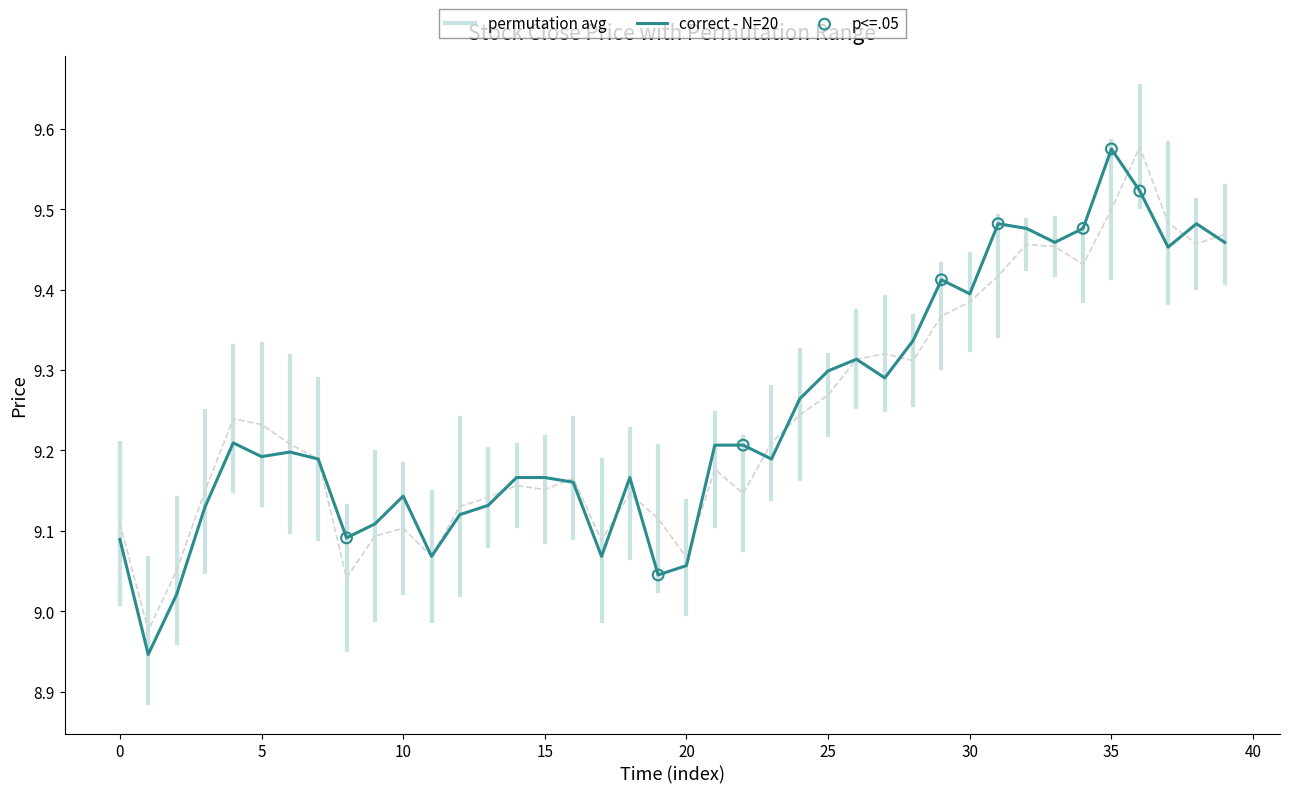

At which label does correct - N=20 reach its peak?

35